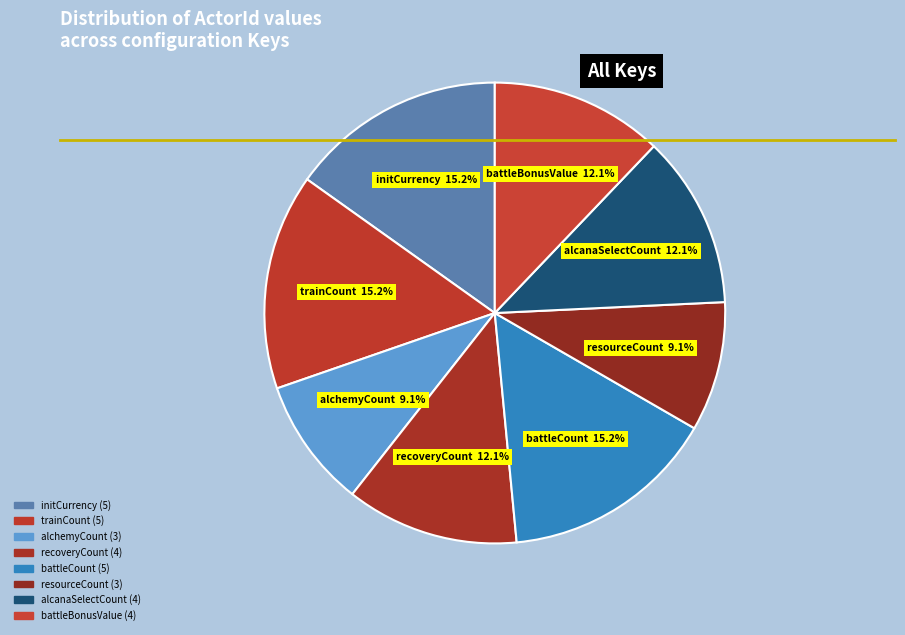

To the nearest percent, what percentage of the pie is battleBonusValue?

12%